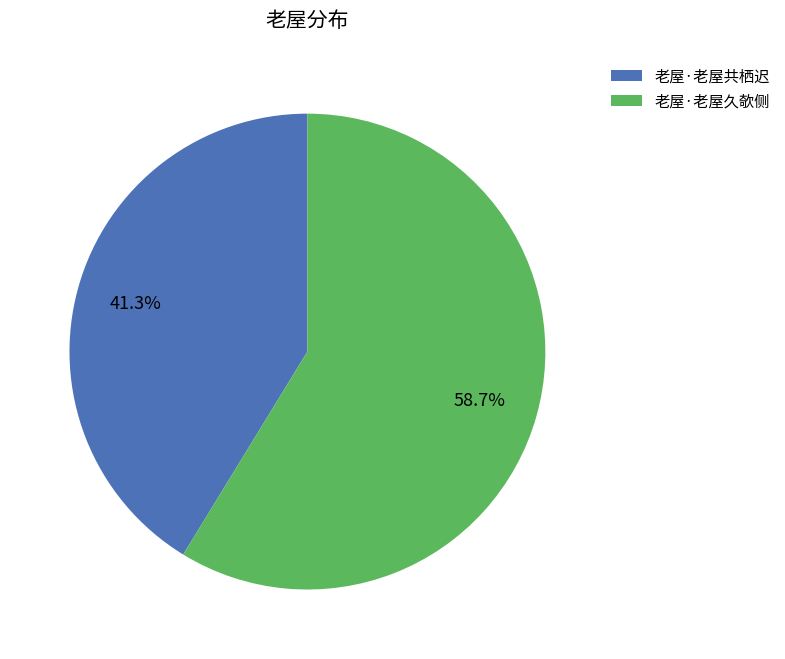

To the nearest percent, what is the difference between the 老屋·老屋久欹侧 and 老屋·老屋共栖迟 slice percentages?

17%